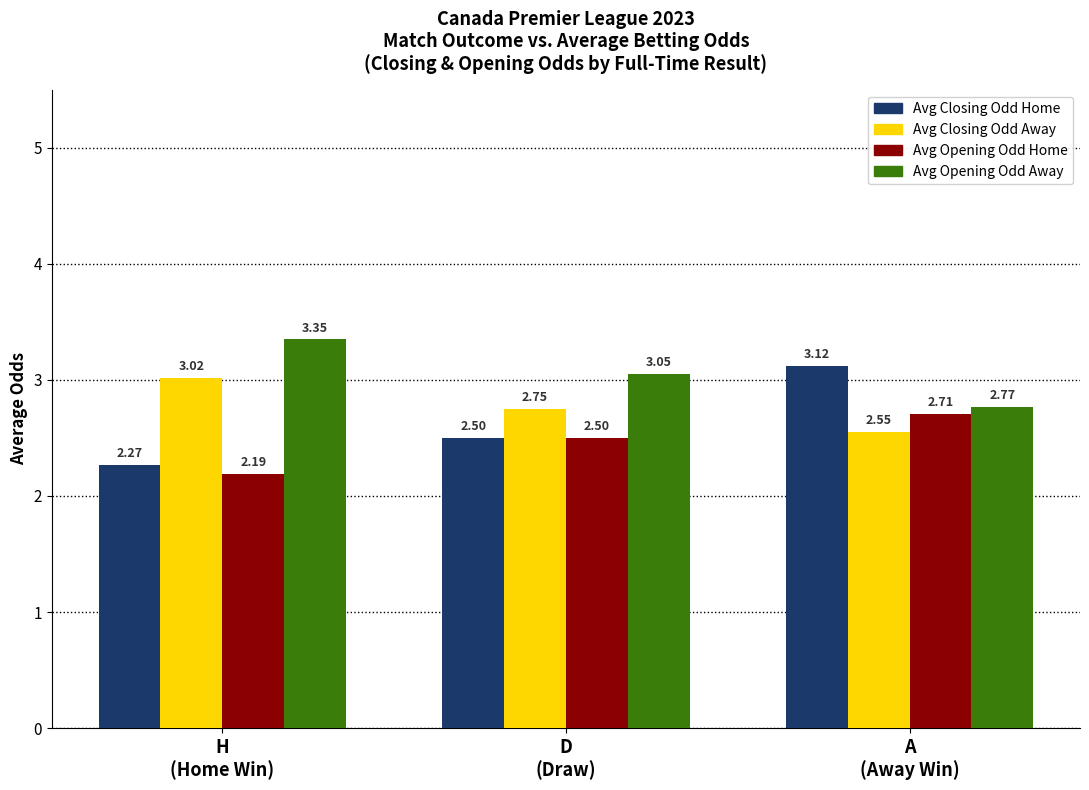

Which series has the largest range (max minus min)?

Avg Closing Odd Home